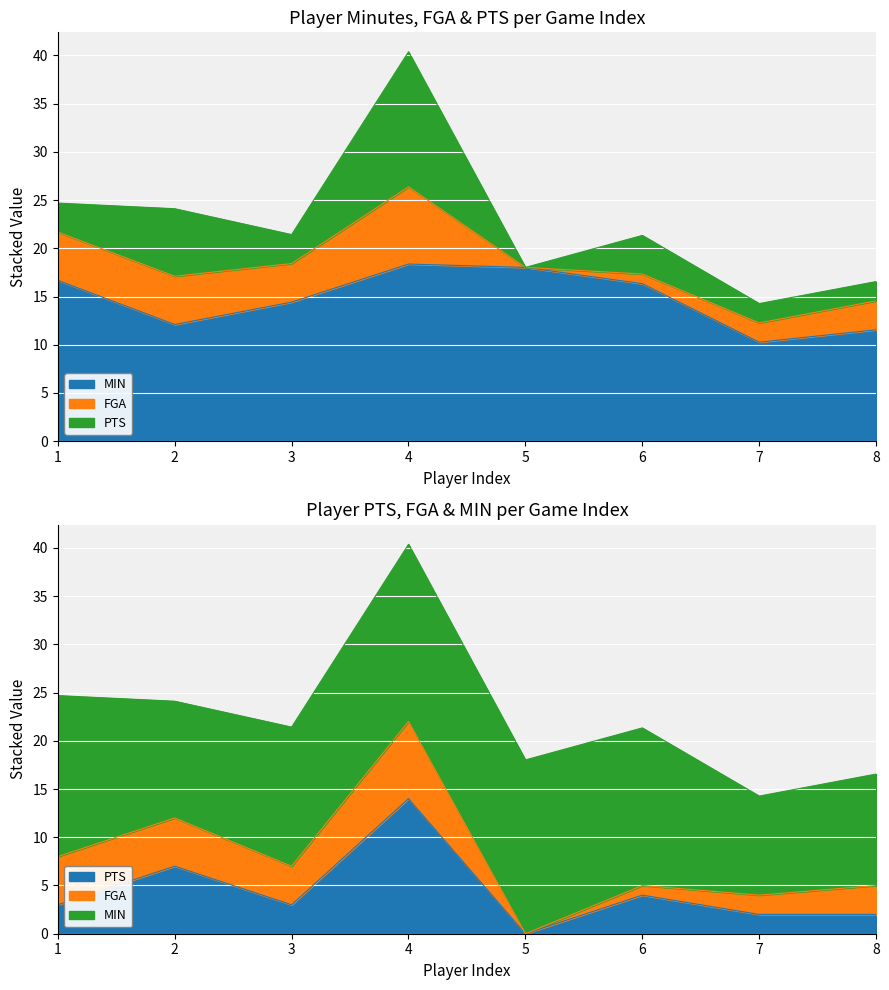

Rank the series at 2 from highest to lowest value.

MIN, PTS